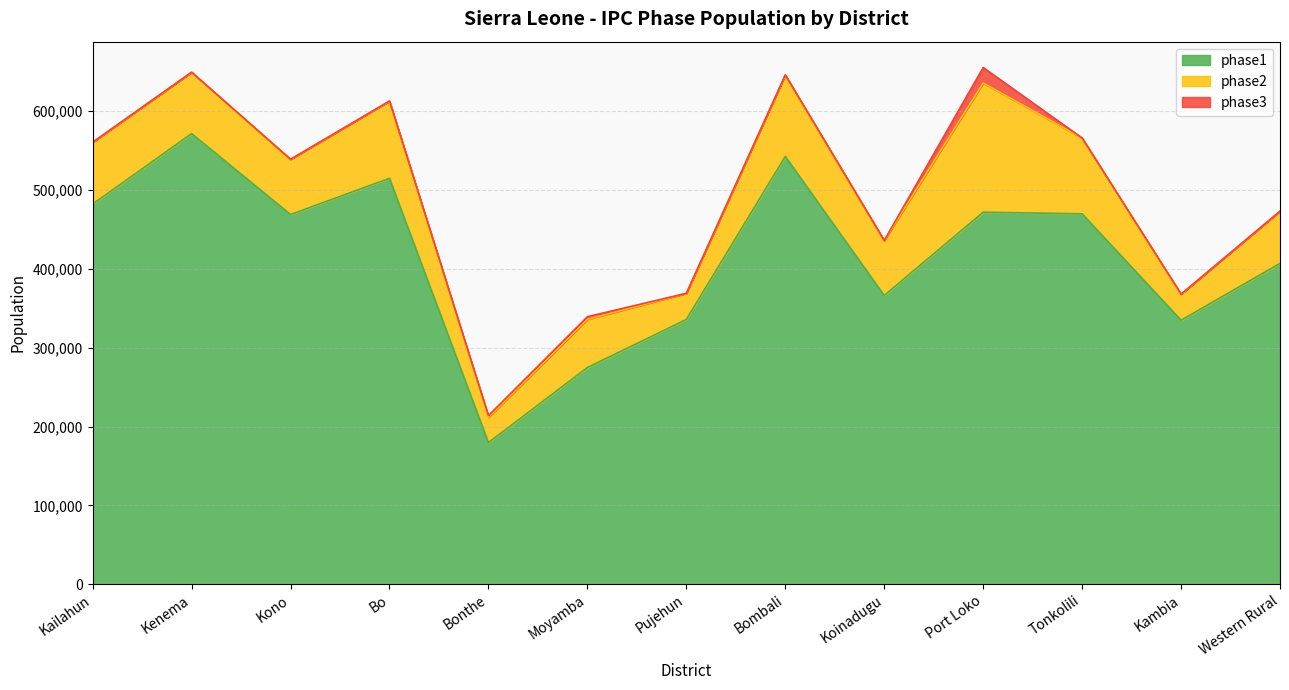

What is the sum of all phase2 values?

983454.1